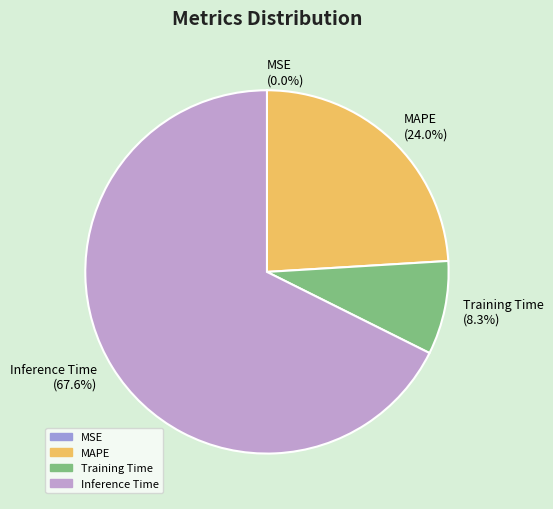

What is the largest slice in the pie chart?

Inference Time